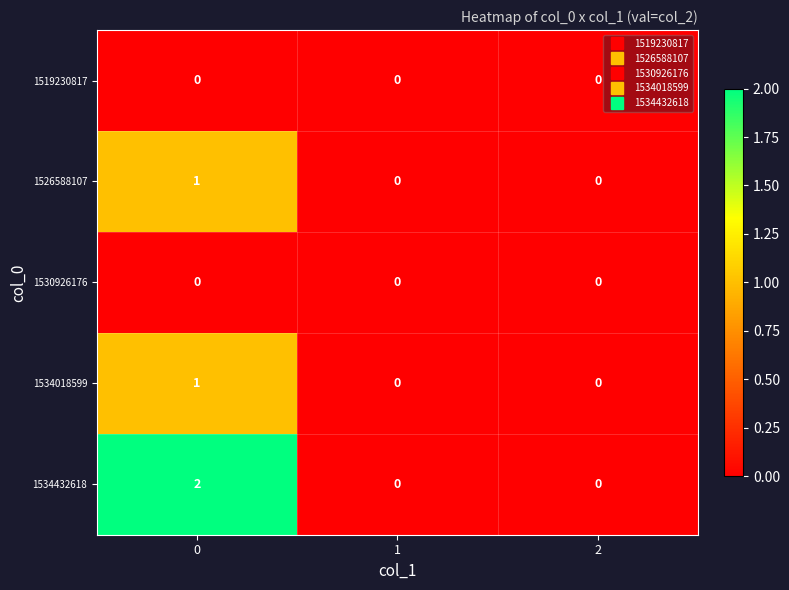

Which series changed the most between 0 and 2?

1534432618